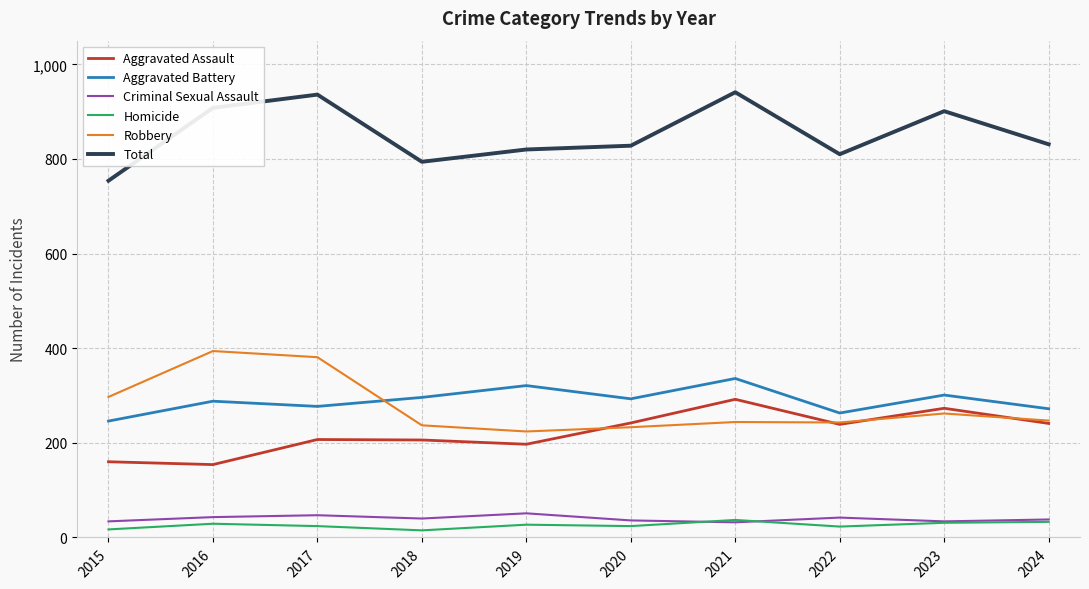

What is the difference between the highest and lowest values at 2019?

793